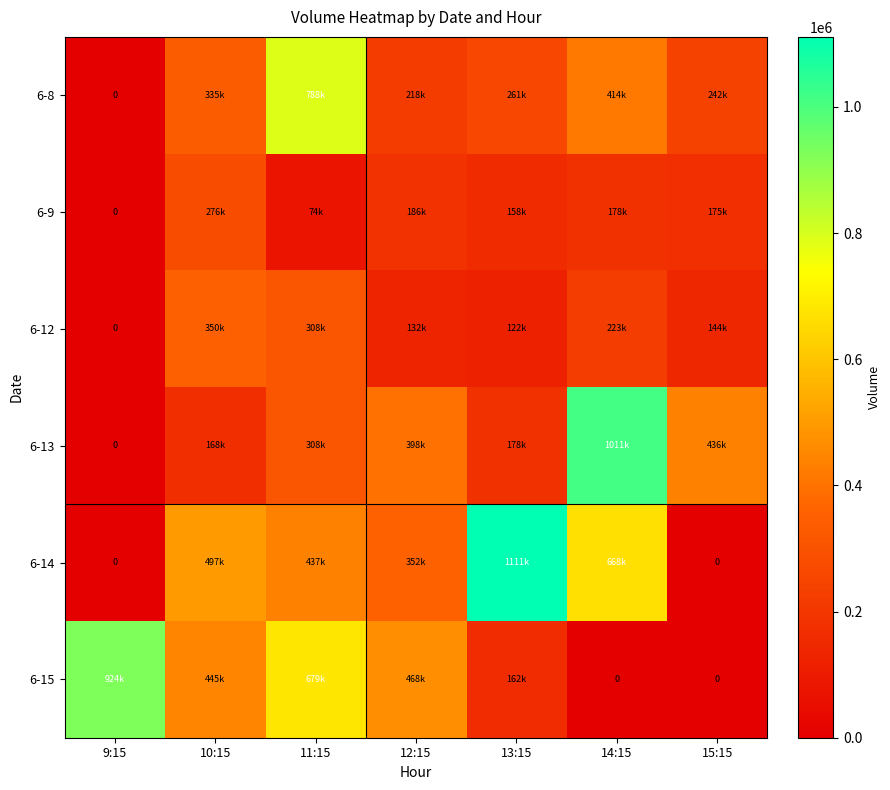

What is the difference between the highest and lowest values at 9:15?

924952